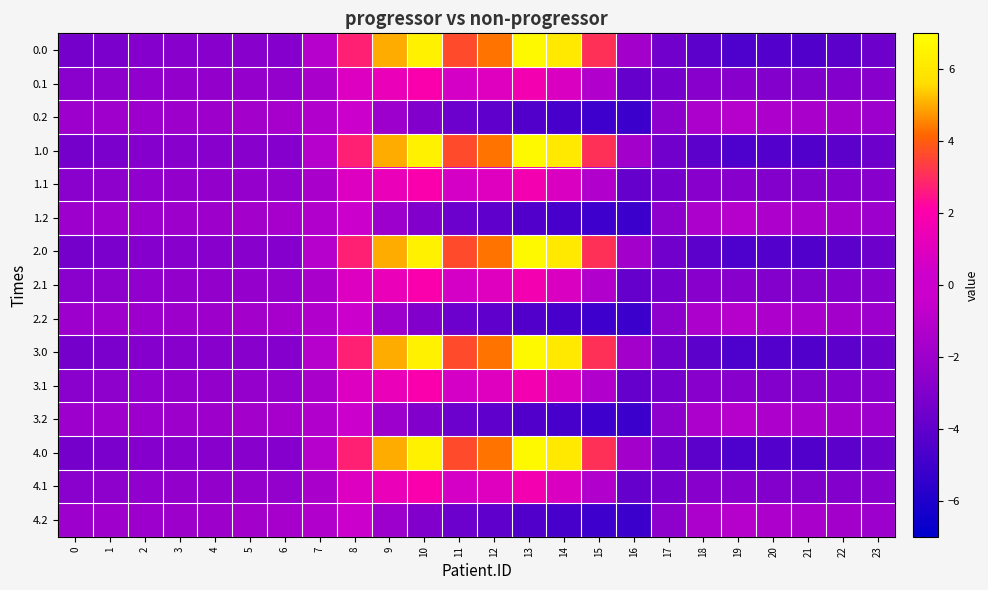

How many categories are shown in the chart?

24